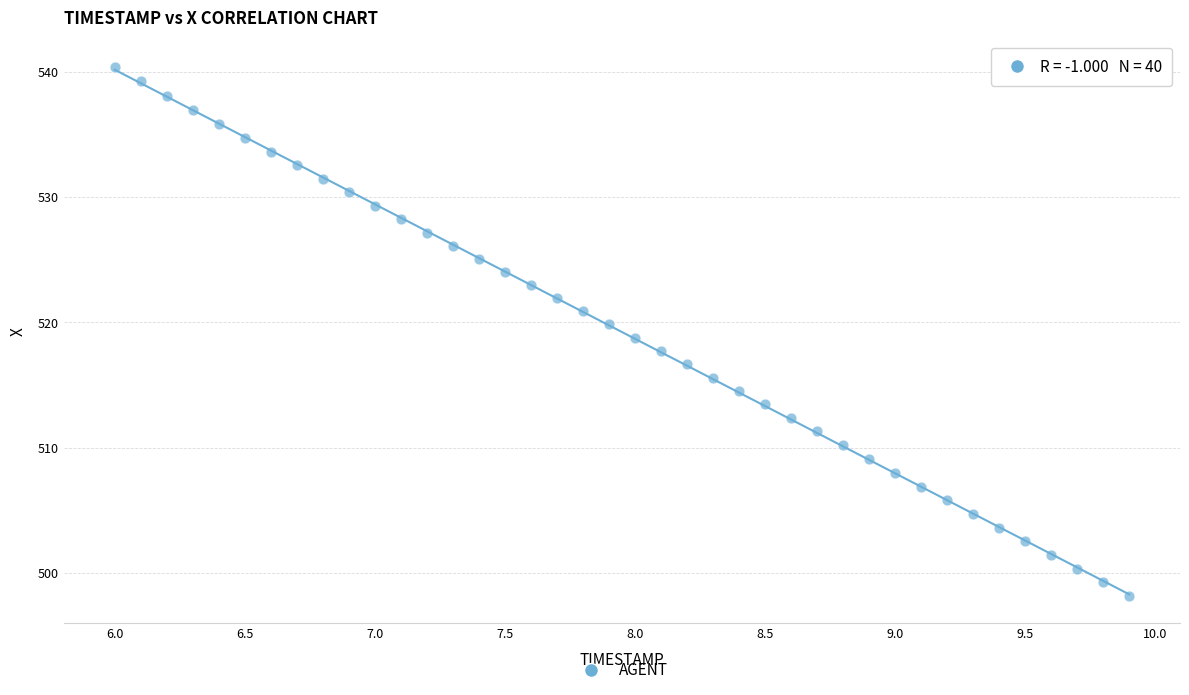

What is the range of Y values (max minus min)?

42.2